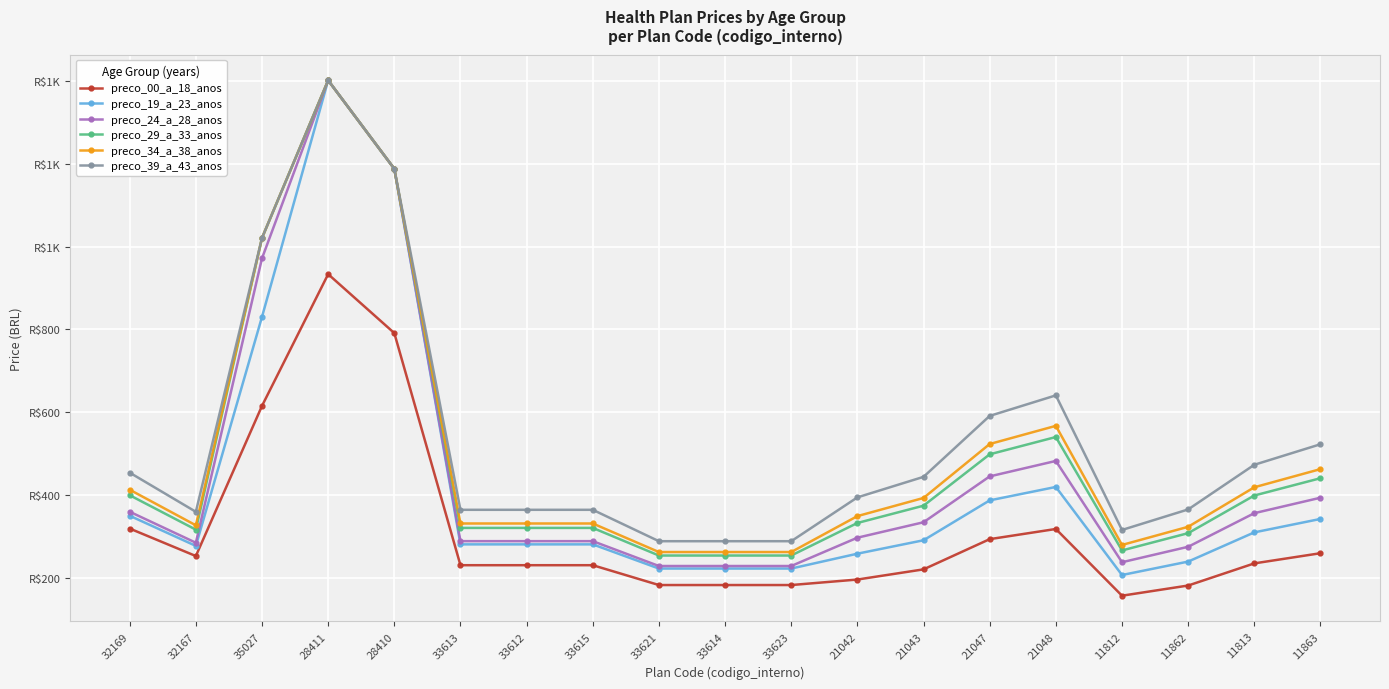

Which series has the largest range (max minus min)?

preco_19_a_23_anos